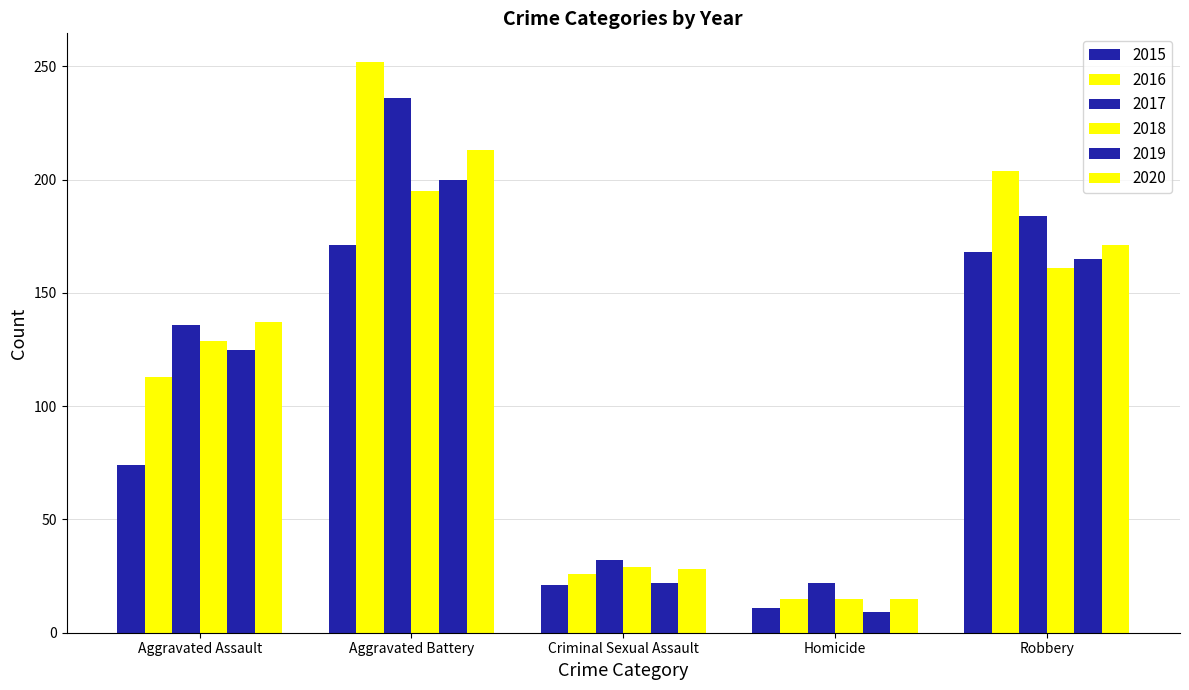

True or false: 2016 has a value of 15 at Criminal Sexual Assault.

False